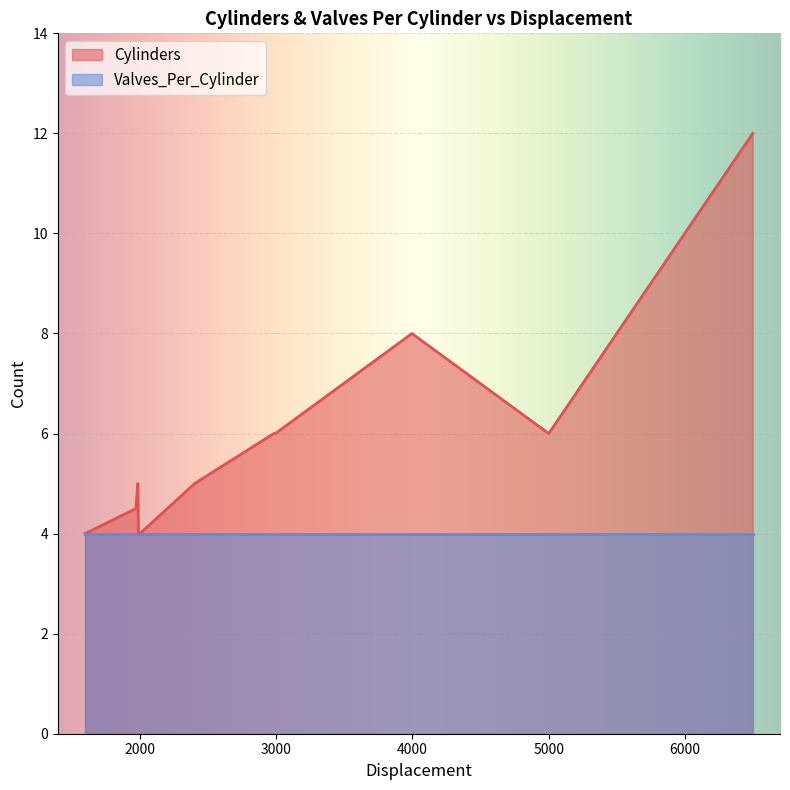

Rank the series by their maximum value, from lowest to highest.

Valves_Per_Cylinder, Cylinders